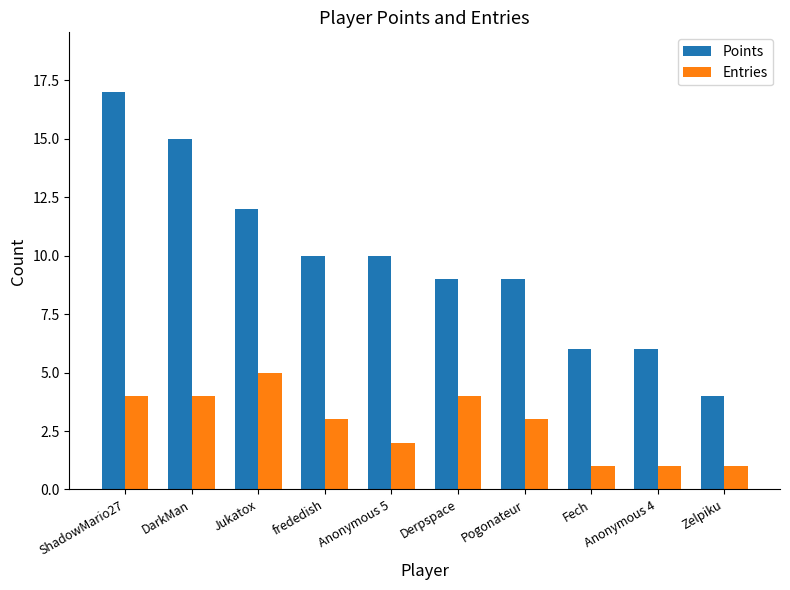

List the series in order of their overall mean, highest first.

Points, Entries